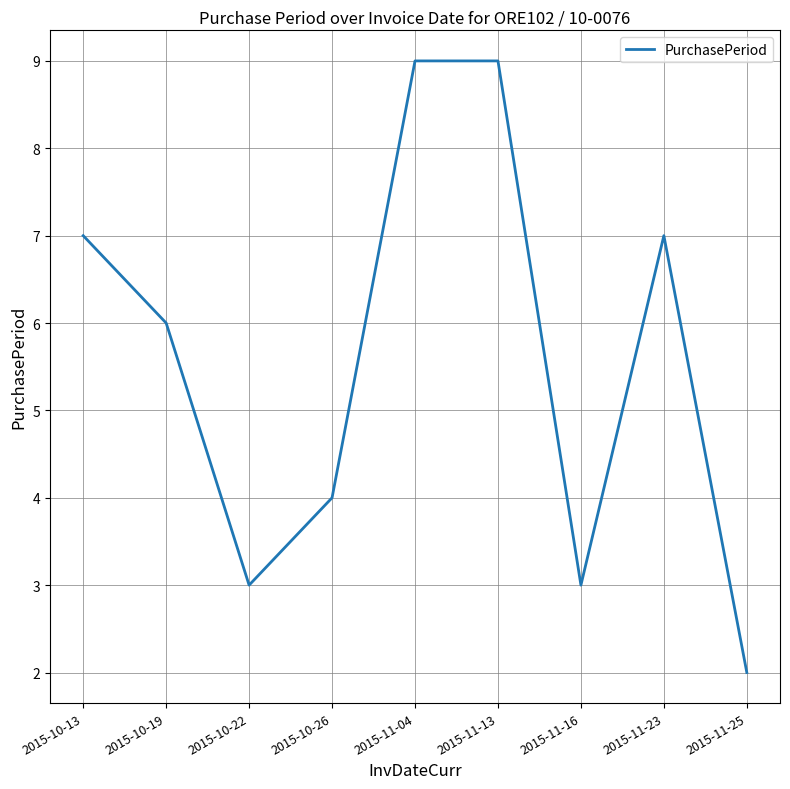

What position from the right is 2015-11-16?

3